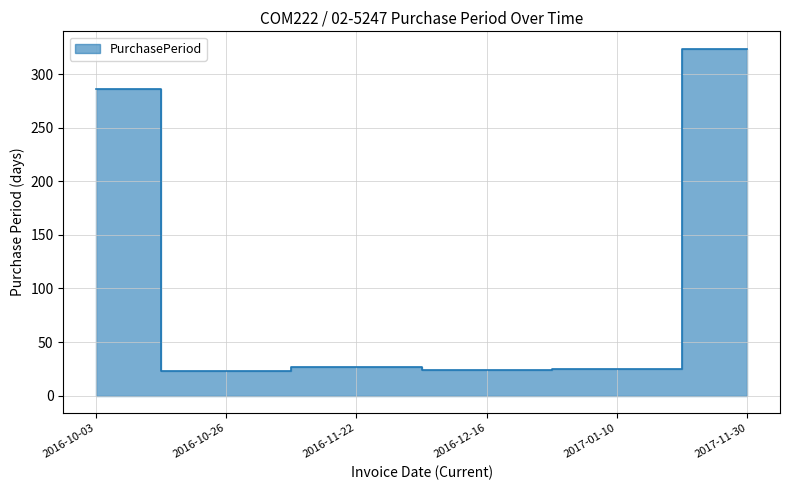

Where is the data nearest to the value 173?

2016-10-03